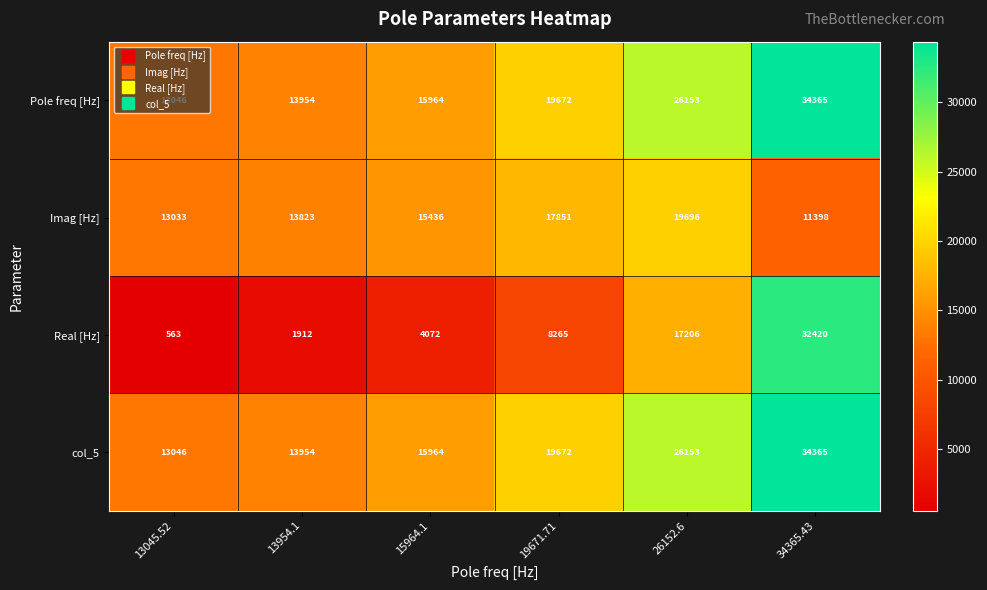

The col_5 series shows 13046 at 13045.52. True or false?

True